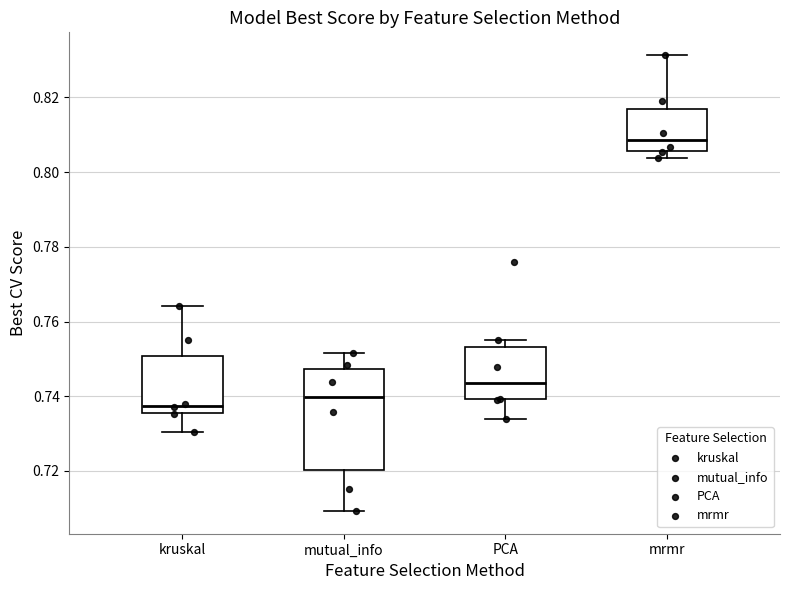

Where does the lower whisker of the box for mutual_info end on the y-axis? The values are not printed on the chart, so give them approximately, as read against the axis.

0.710